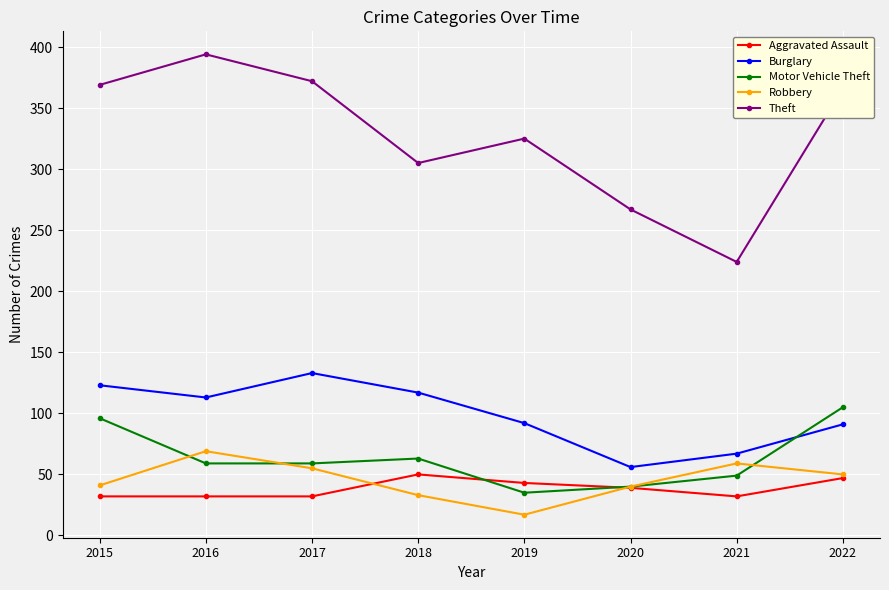

Which series changed the most between 2021 and 2022?

Theft